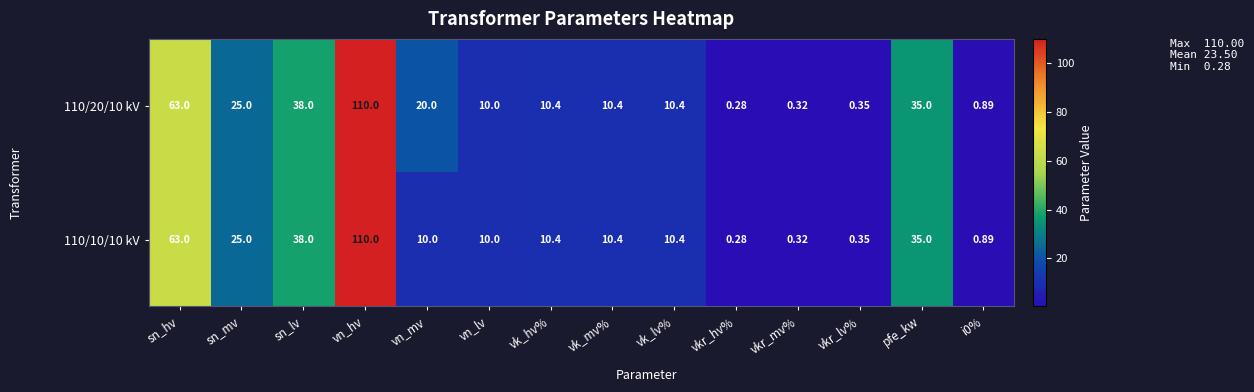

At which label does 110/20/10 kV reach its peak?

vn_hv